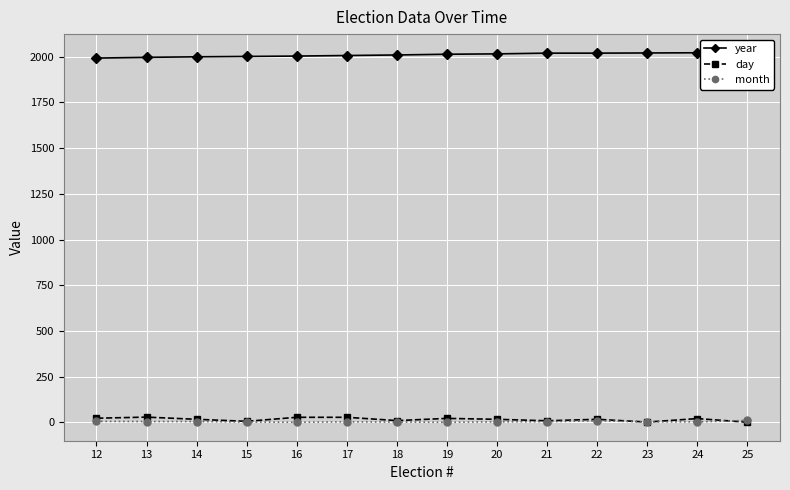

What is the lowest value of the year series?

1992